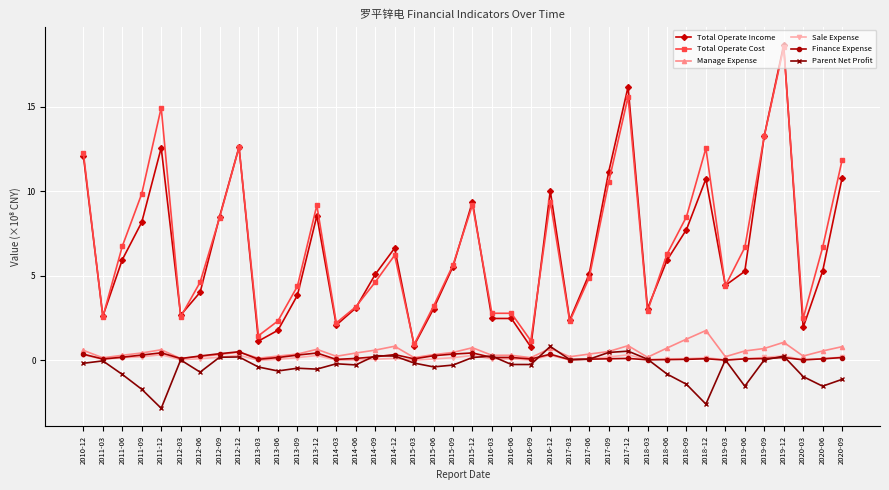

True or false: Total Operate Income and Parent Net Profit cross at least once.

False